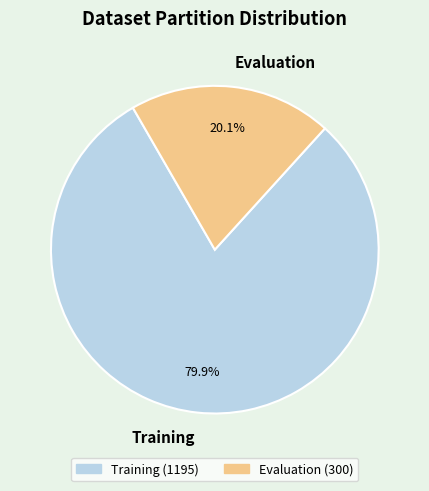

Rank the categories by value from lowest to highest.

Evaluation, Training